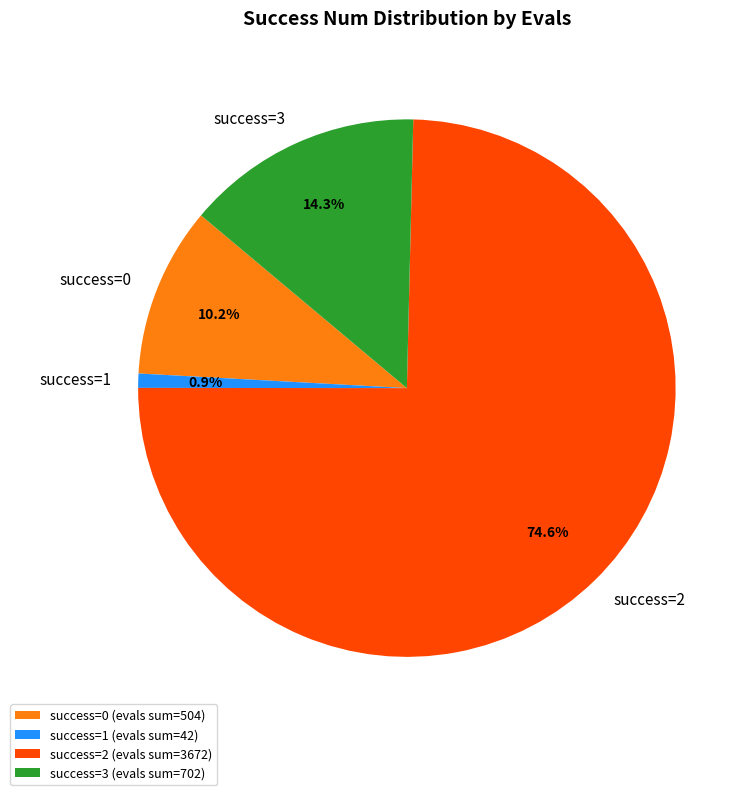

How many slices are in this pie chart?

4